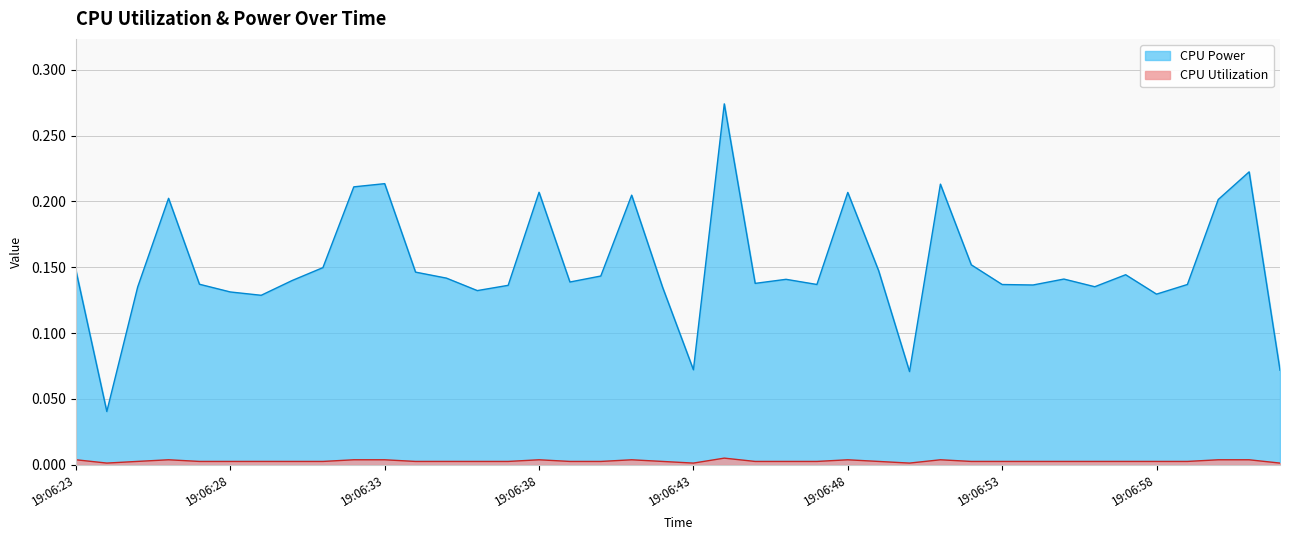

Is the value of CPU Power at 19:08:20 greater than the value of CPU Utilization at 19:07:35?

Yes